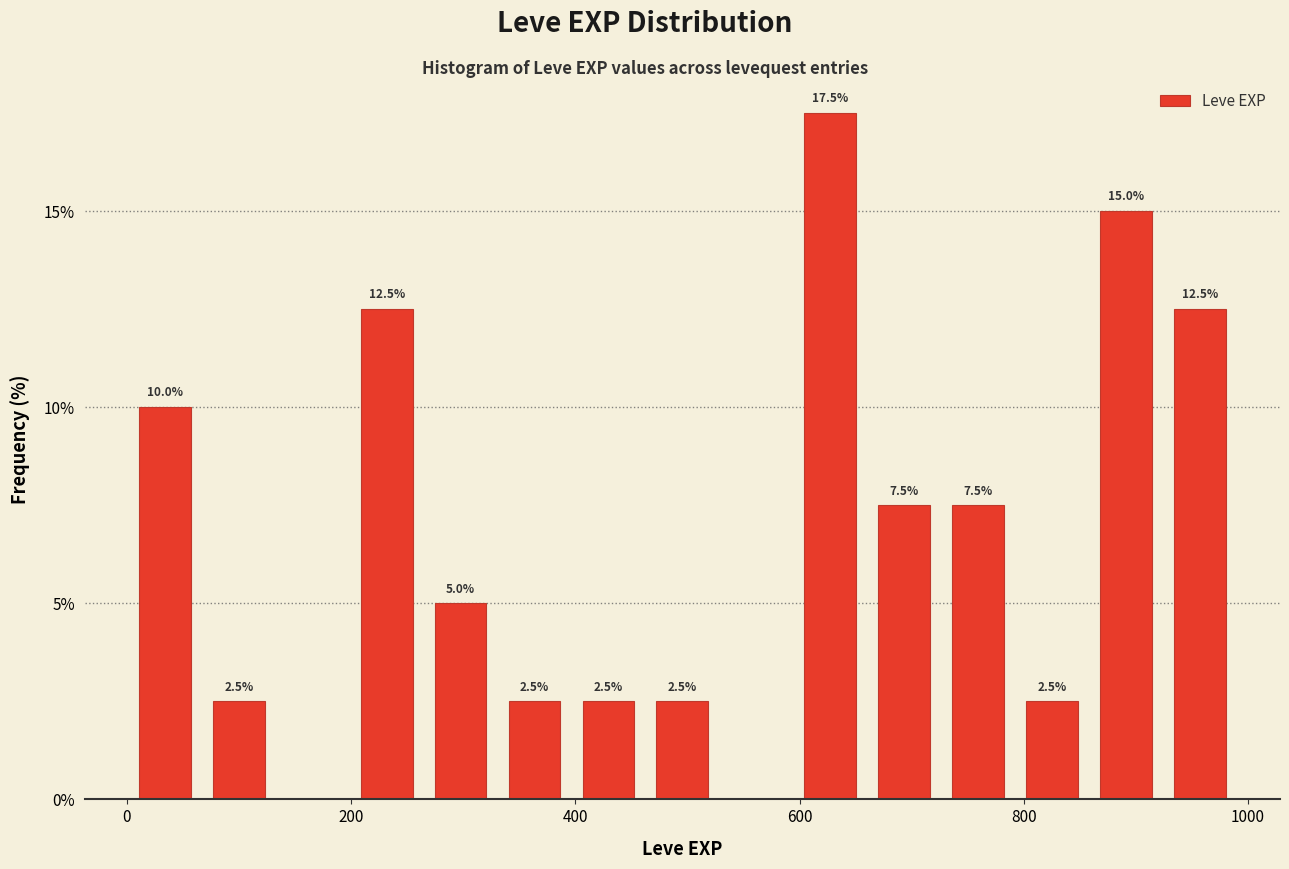

Around what value on the x-axis is the tallest bar? Give the approximate position of its centre, as read against the axis.

620